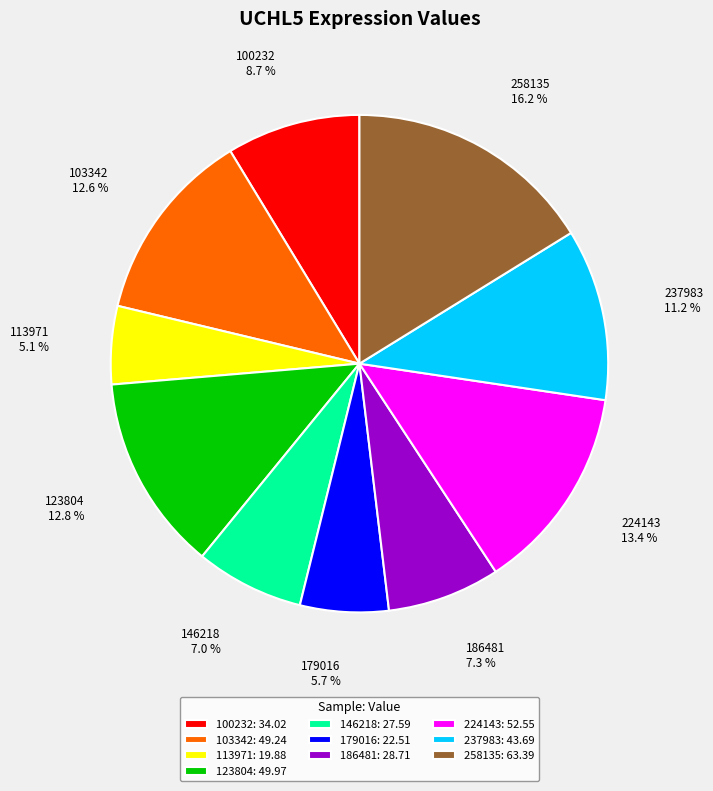

What is the ratio of the value at 237983 to the value at 146218?

1.6